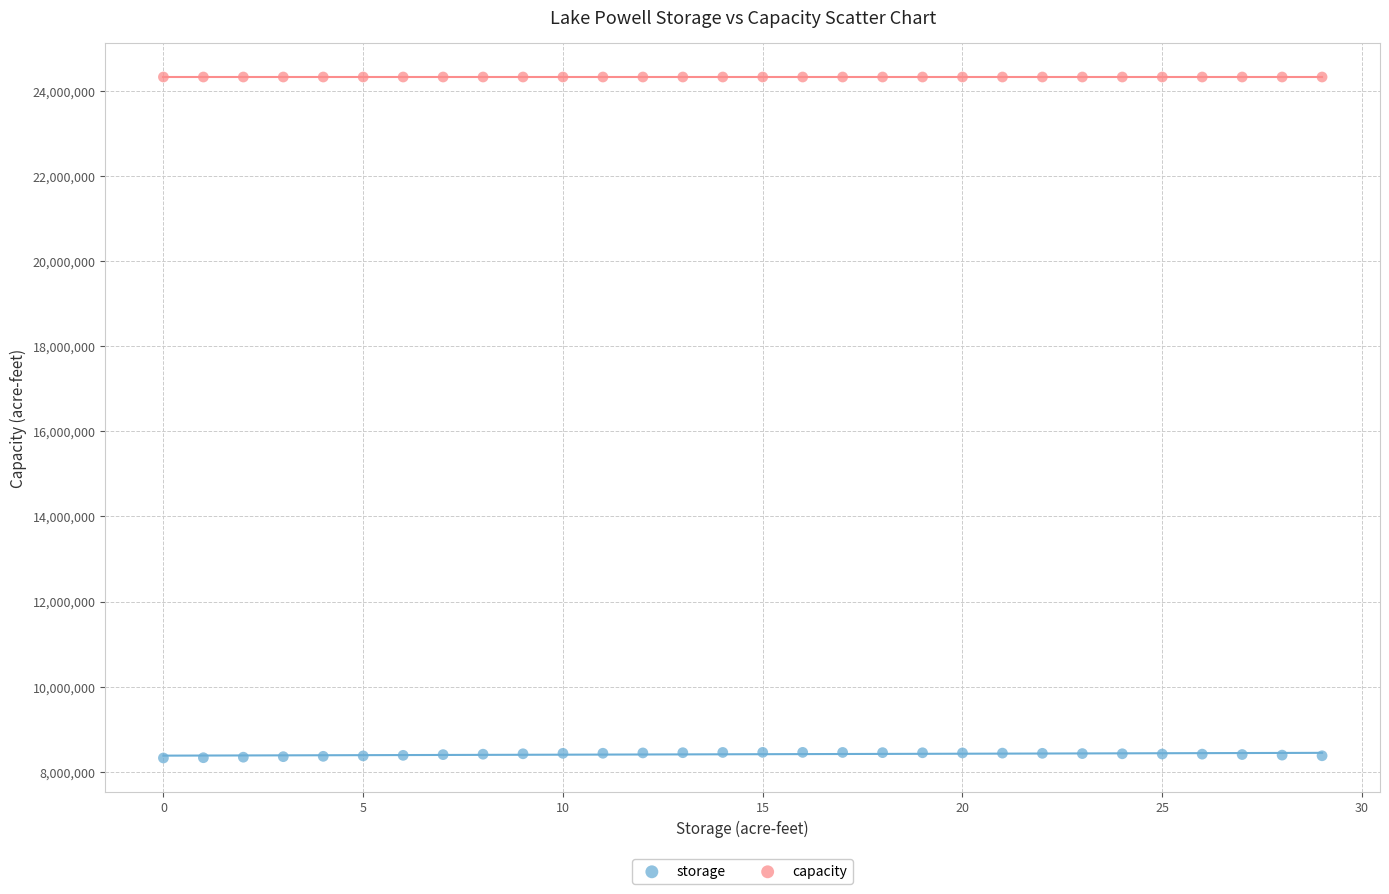

Which series reaches the minimum Y coordinate?

storage